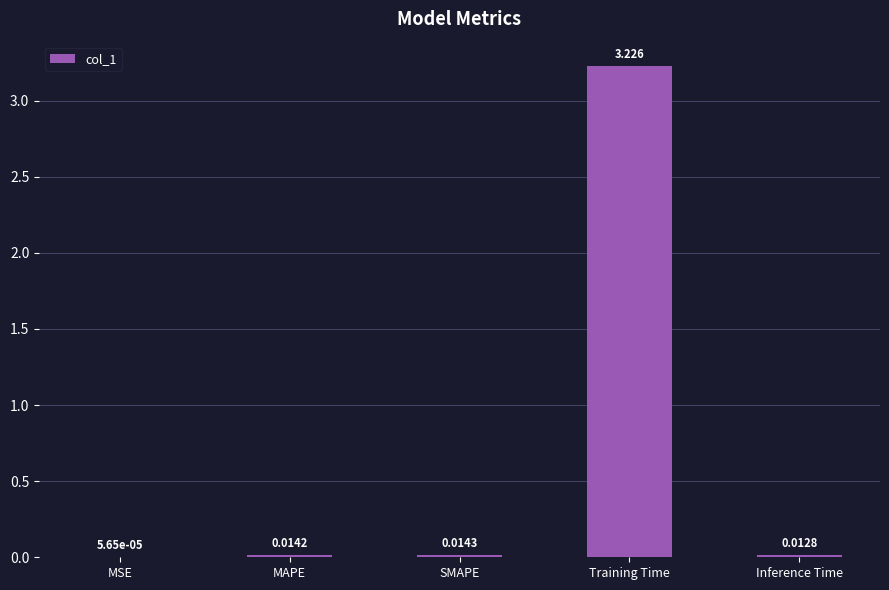

At which label is the value closest to 1?

SMAPE